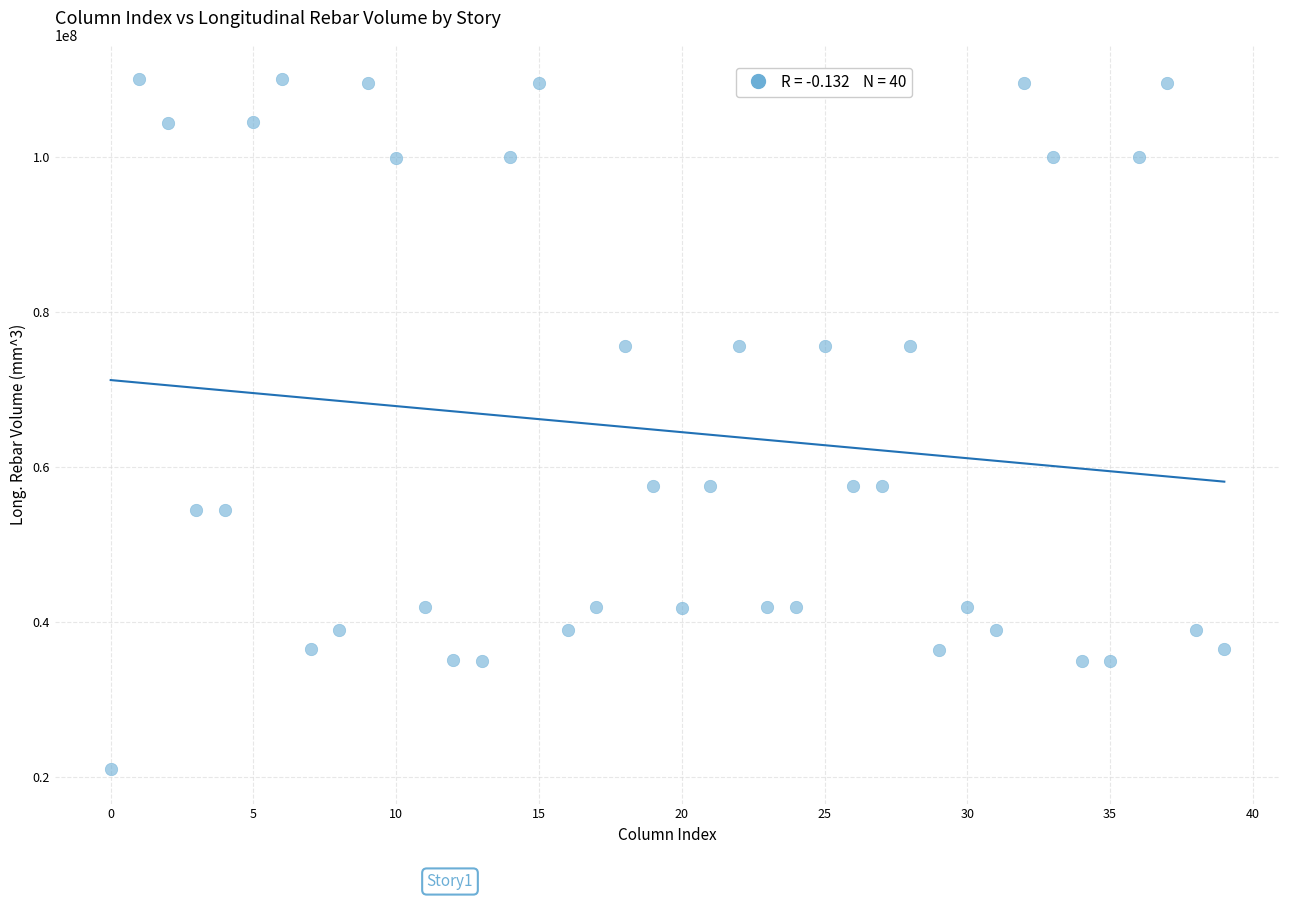

What is the range of Y values (max minus min)?

89032291.7